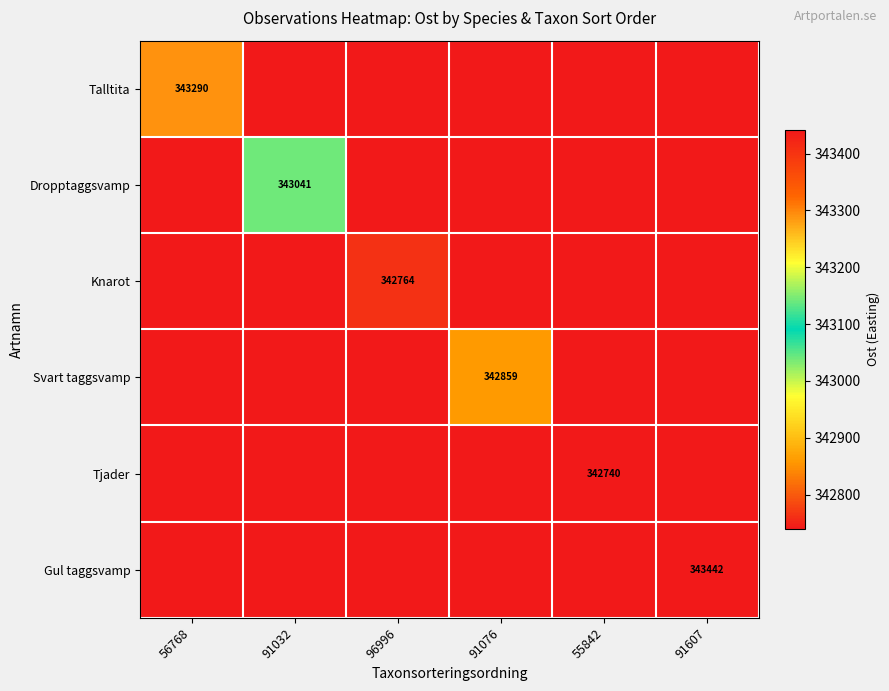

What is the difference between the highest and lowest values at 91076?

119.0